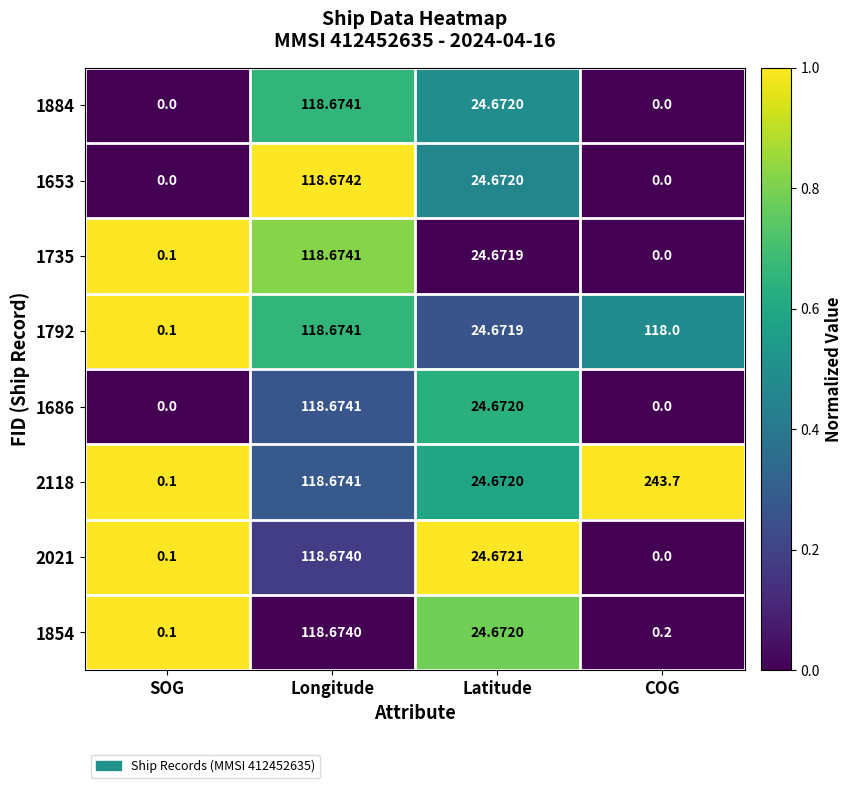

Is the value of 2118 at SOG greater than the value of 1653 at COG?

Yes